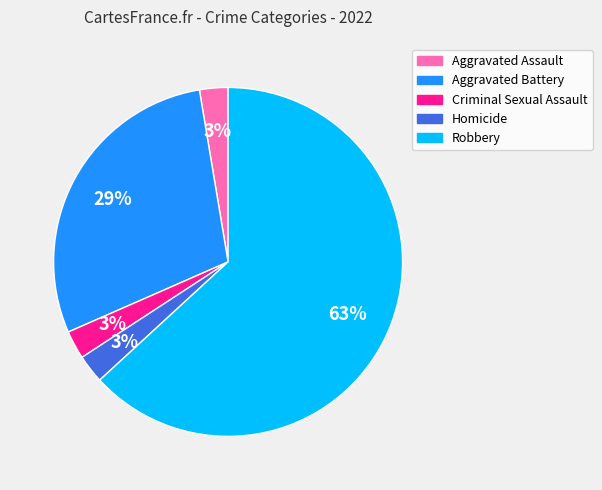

To the nearest percent, what is the combined percentage of Aggravated Battery and Aggravated Assault?

32%